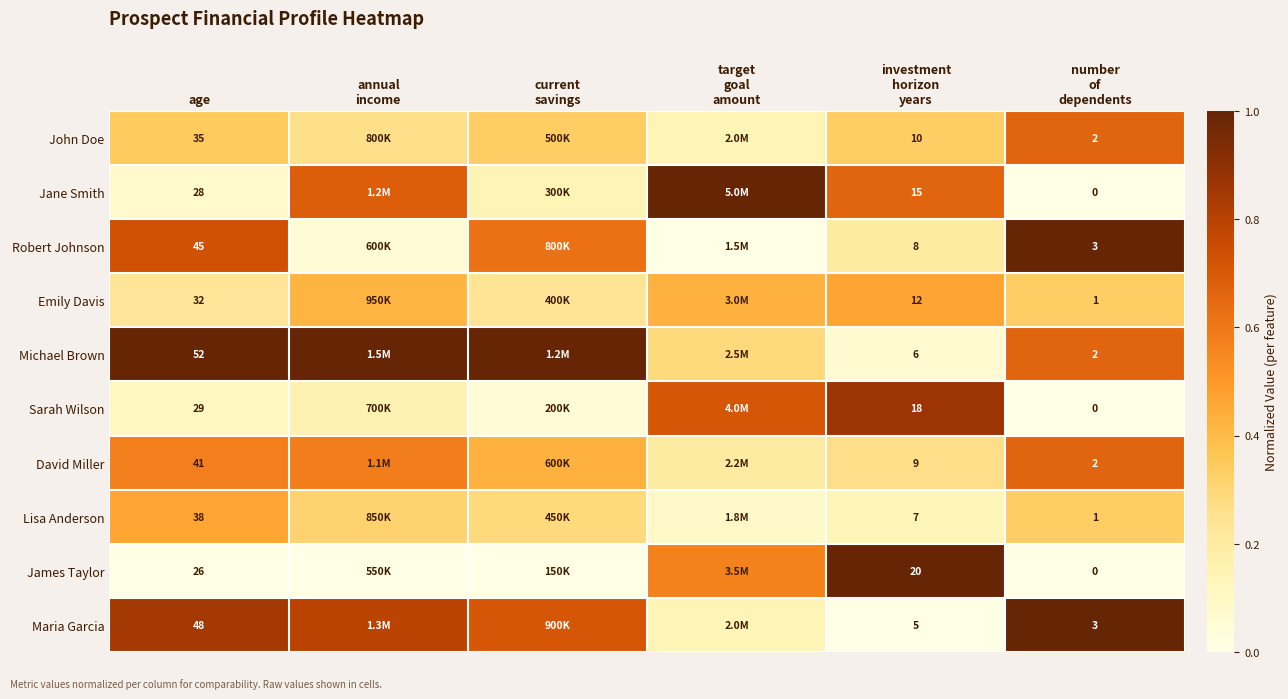

The Michael Brown series shows 0.1 at investment horizon years. True or false?

False